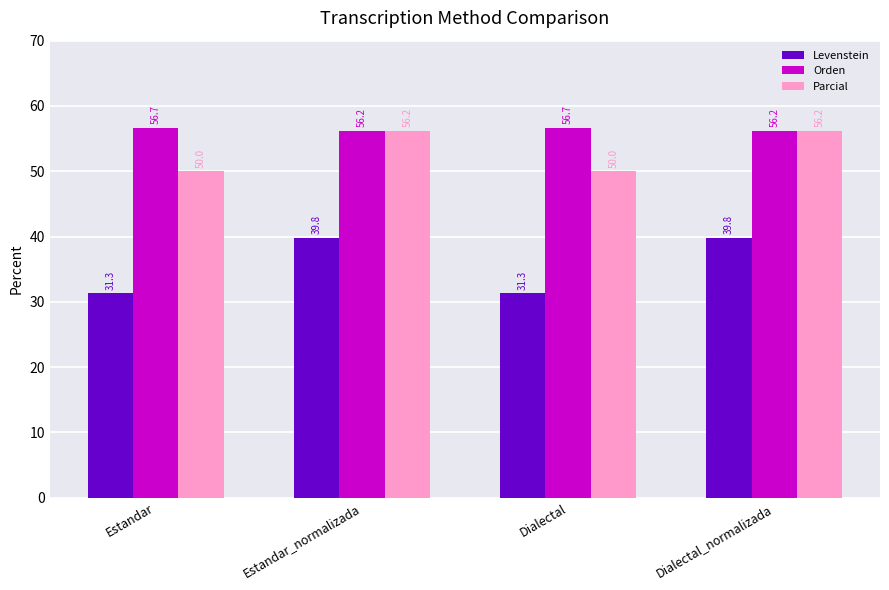

The value of Levenstein at Dialectal_normalizada is 23.9. True or false?

False